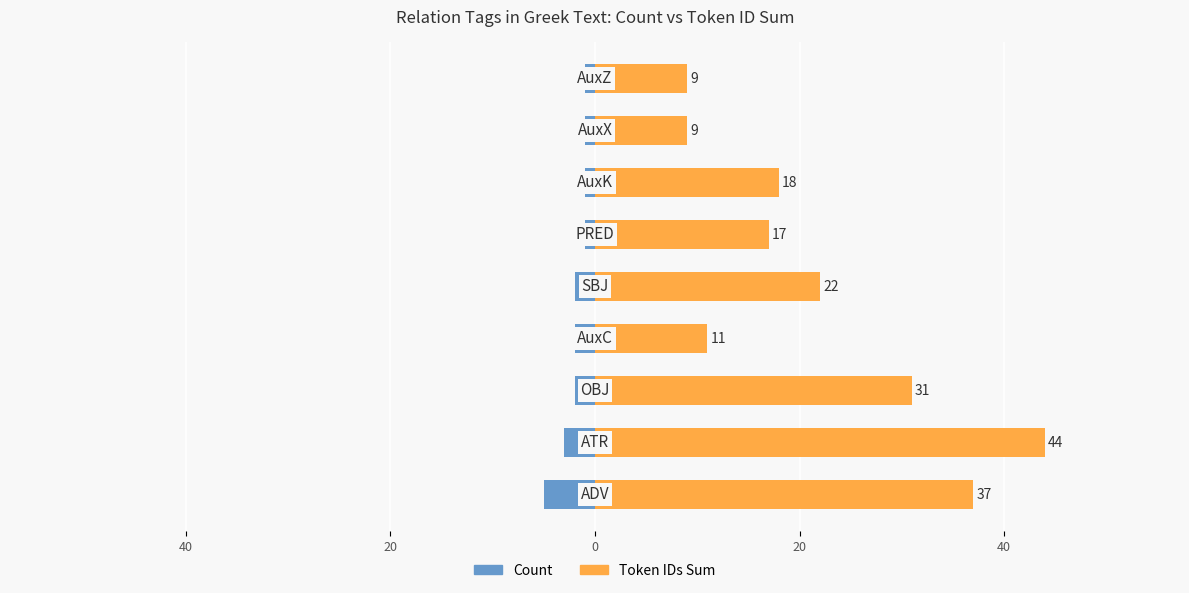

How many groups of bars are there?

9